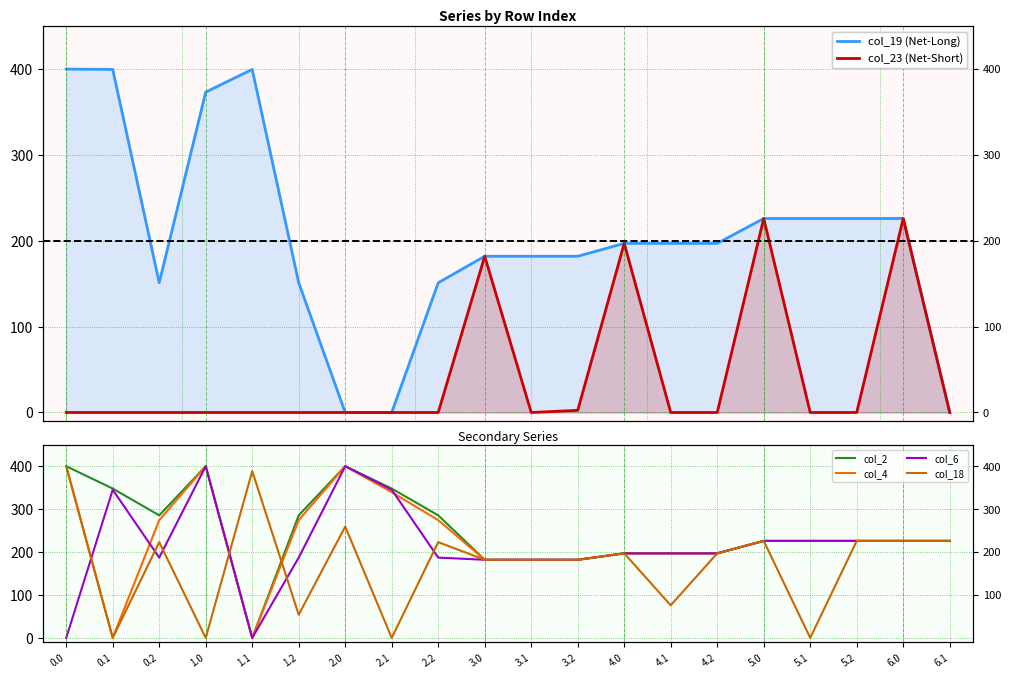

True or false: col_6 and col_18 cross at least once.

True